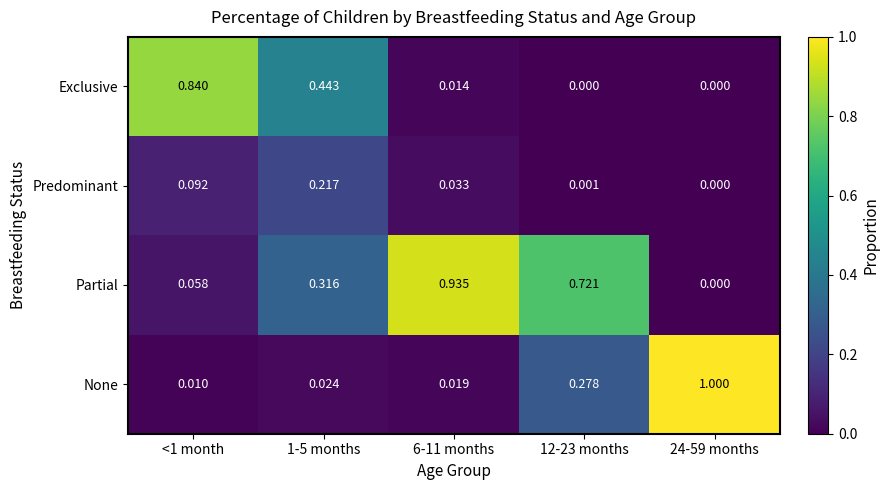

Rank the series by their maximum value, from highest to lowest.

None, Partial, Exclusive, Predominant